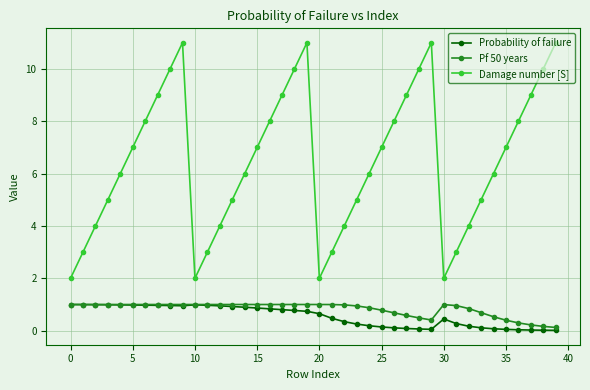

True or false: Damage number [S] and Pf 50 years cross at least once.

False